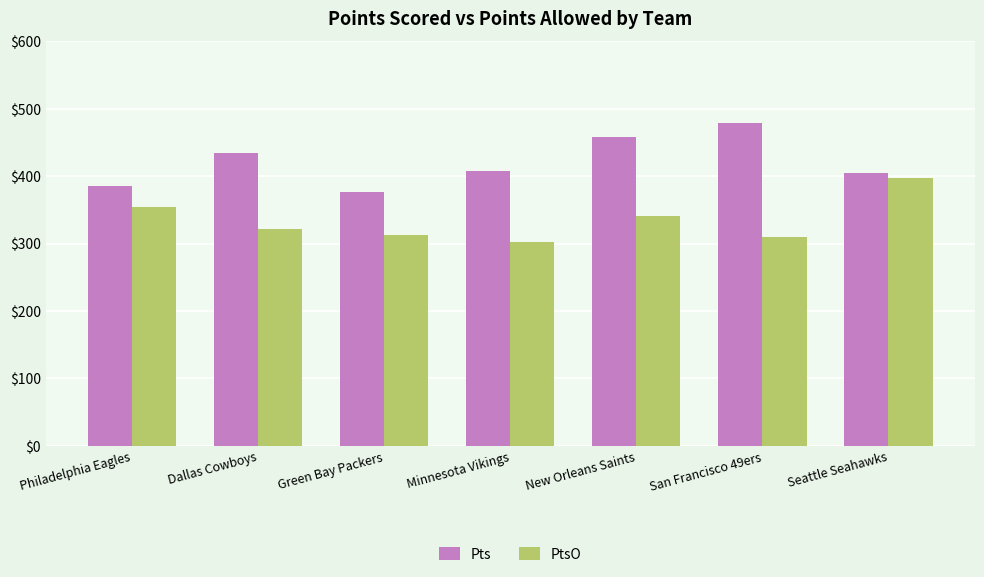

What are all the series names shown in the legend?

Pts, PtsO